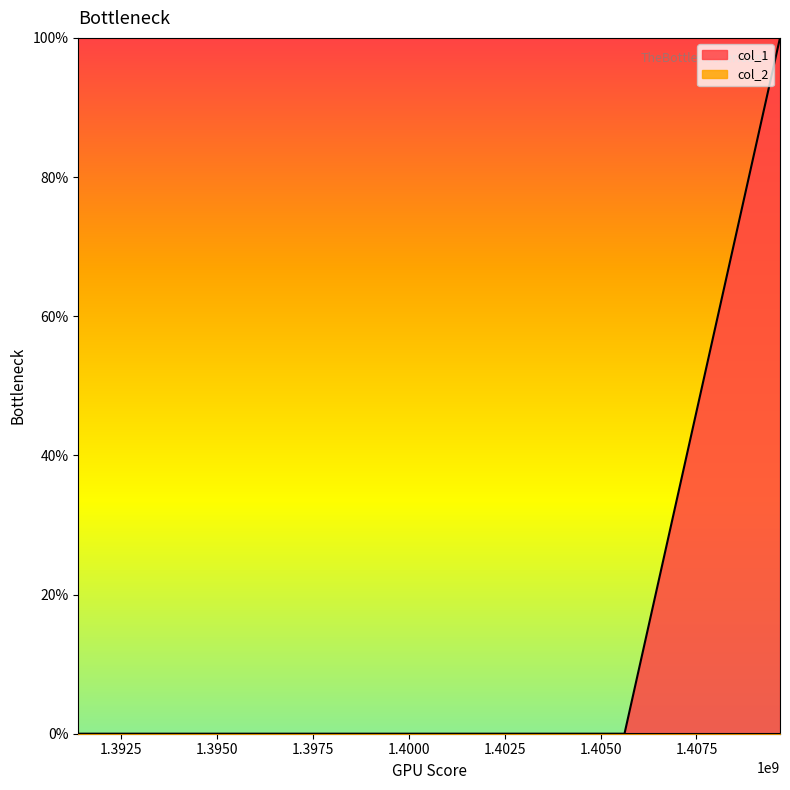

What is the difference between the maximum and minimum values?

1